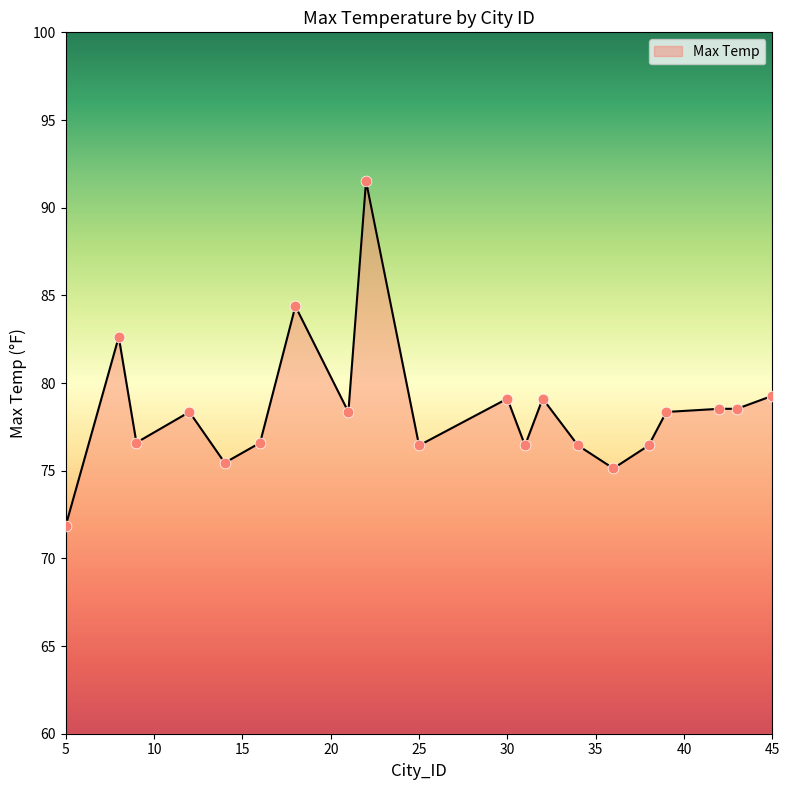

What is the minimum value shown in the chart?

71.9